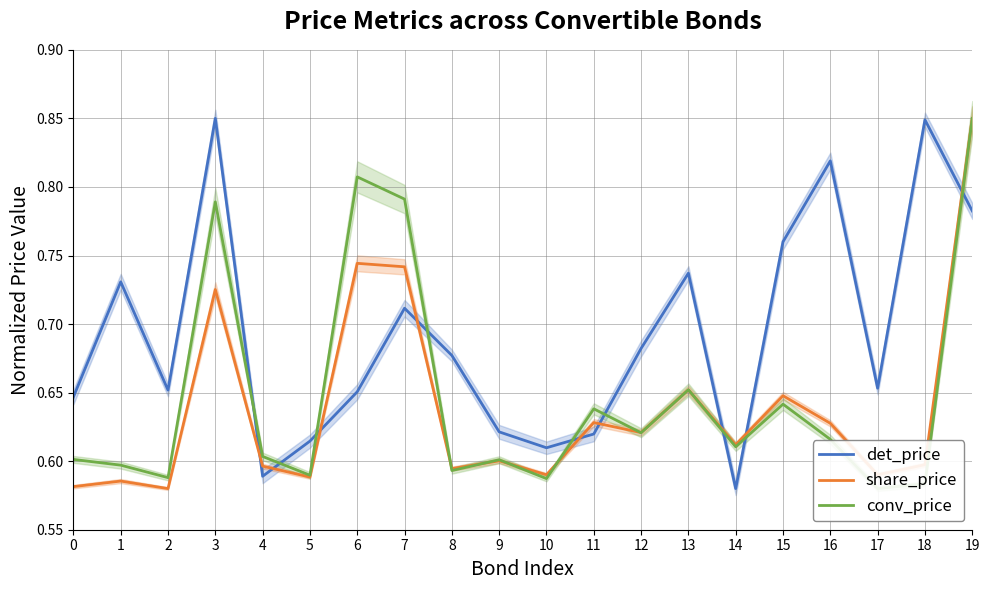

At which category does the chart reach its peak across all series?

3